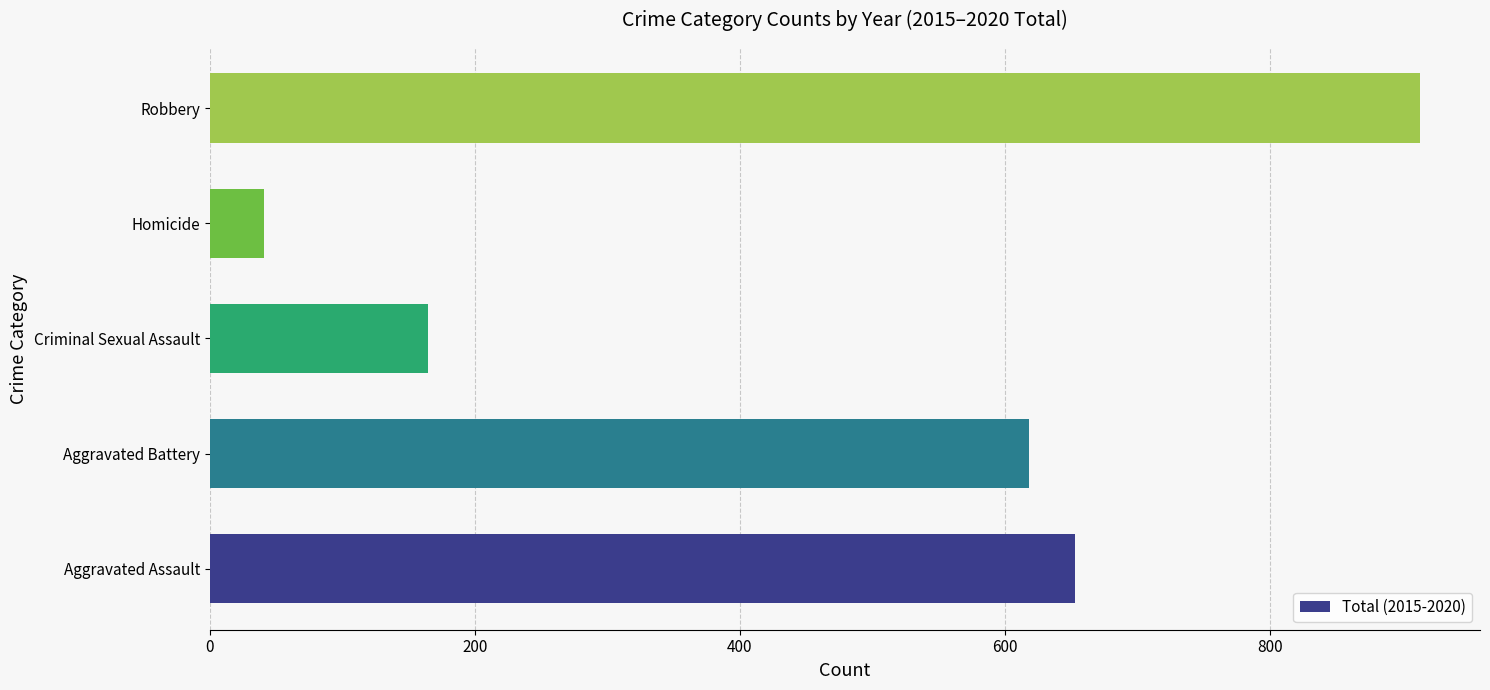

What is the difference between the maximum and minimum values?

872